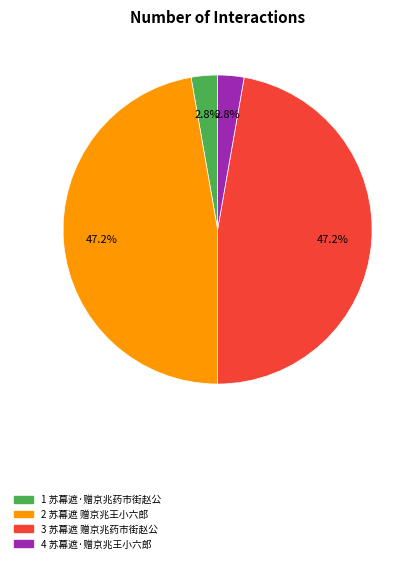

Does any single category account for the majority?

No